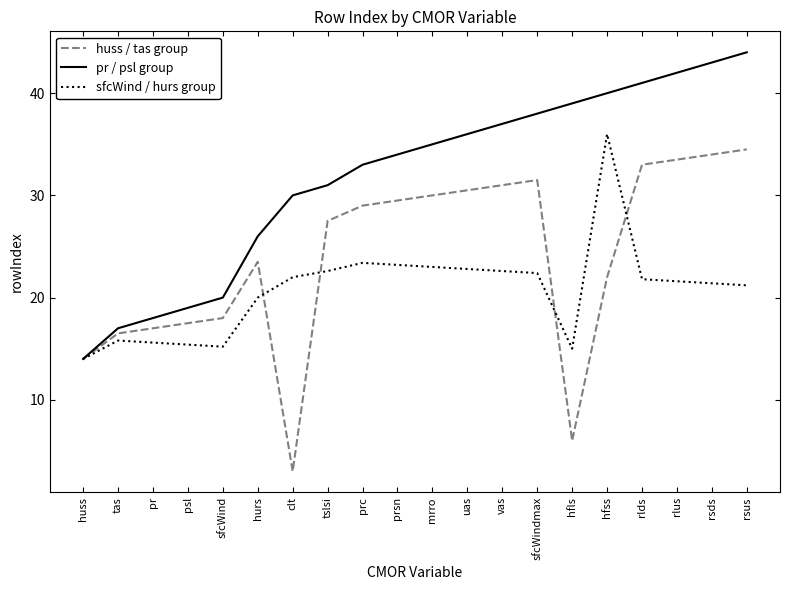

What position from the right is pr?

18